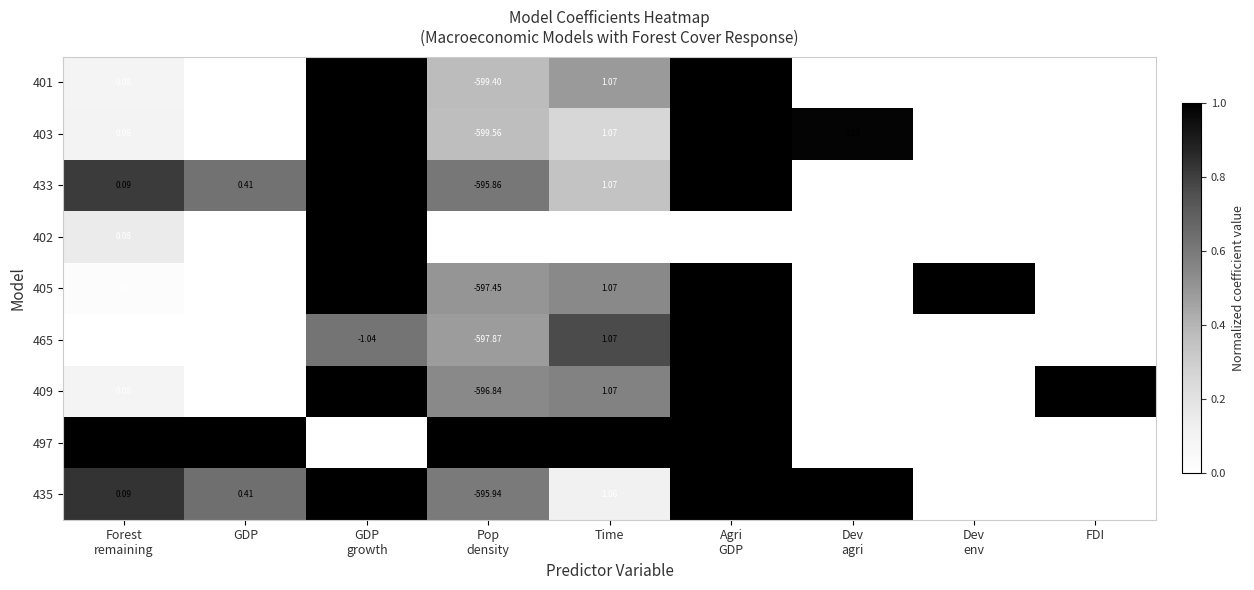

The value of 403 at FDI is 0.6. True or false?

False